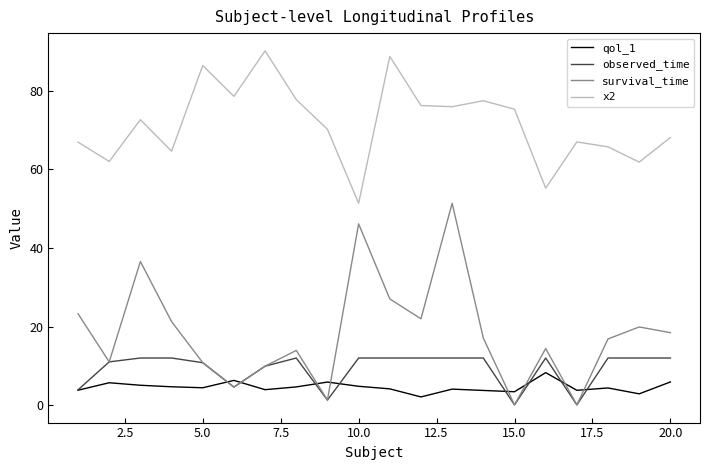

True or false: x2 and survival_time cross at least once.

False